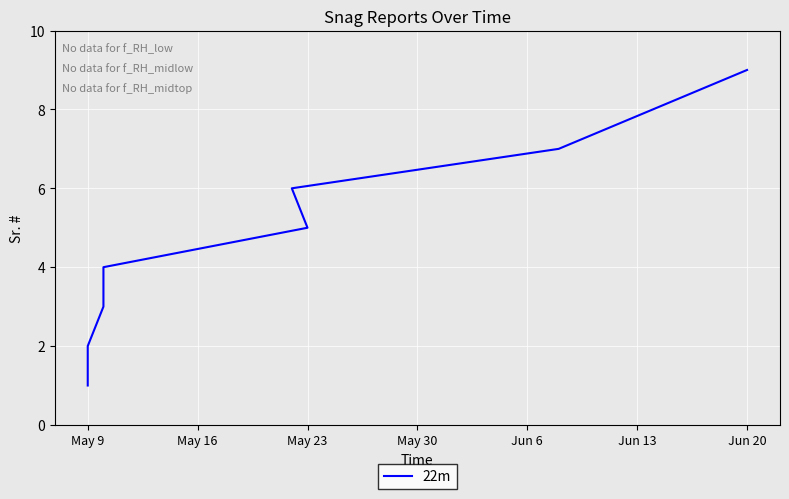

How many lines are shown in the chart?

1